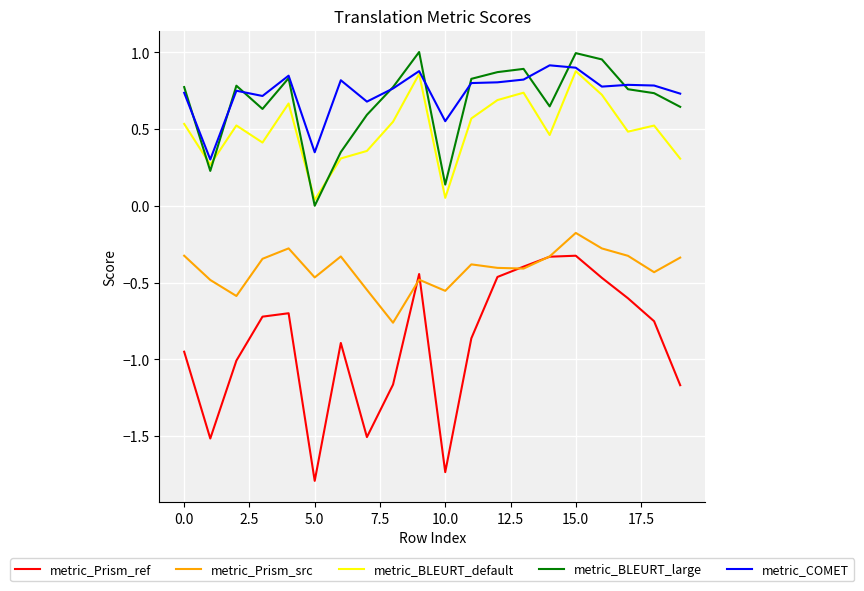

Which series has the widest spread of values?

metric_Prism_ref